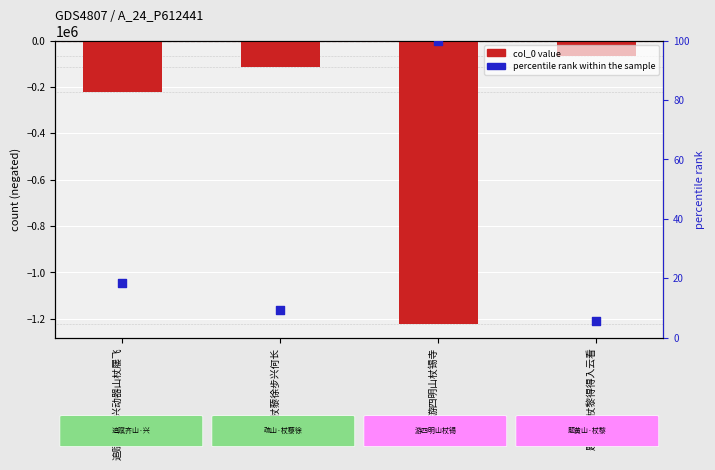

Which series contains the highest Y value?

percentile rank within the sample